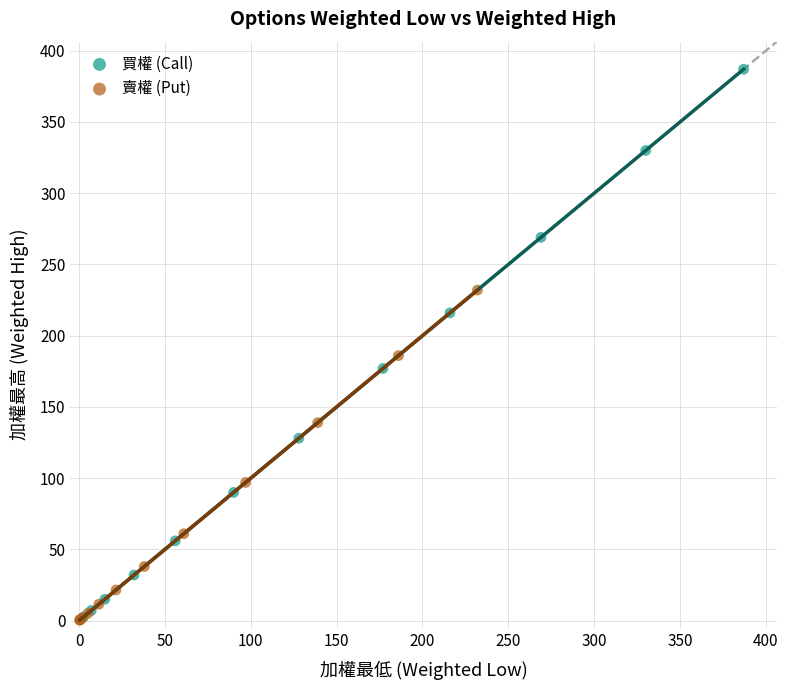

Which series has the largest Y range (max minus min)?

買權 (Call)